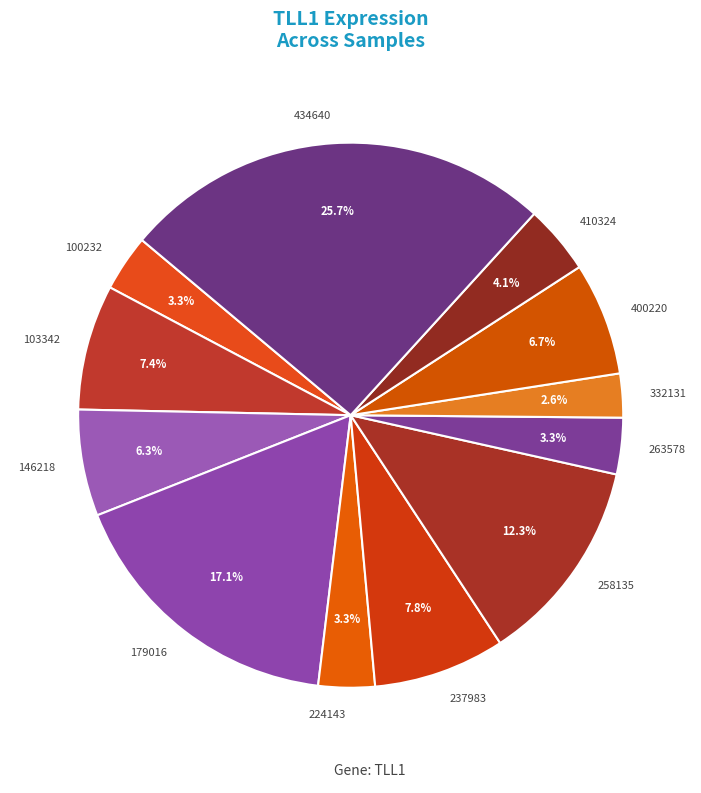

To the nearest percent, what is the average slice percentage?

8%